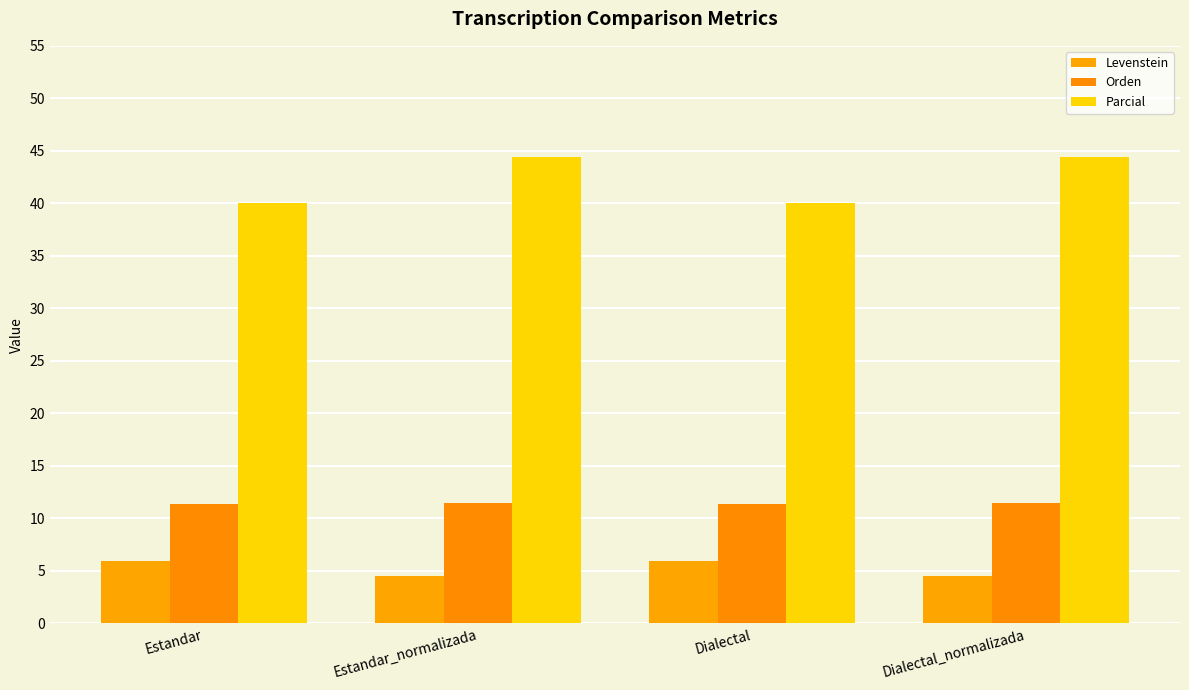

How many categories are shown in the chart?

4